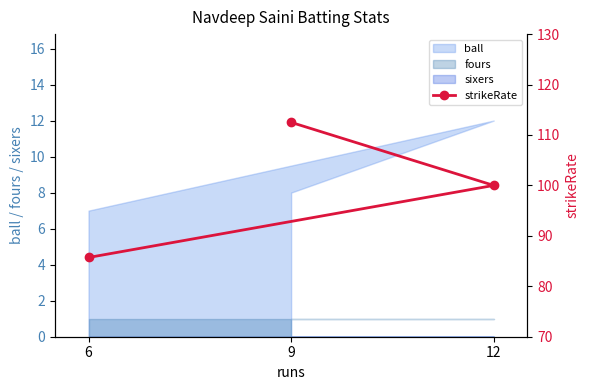

True or false: fours has a value of 0 at 12.

False